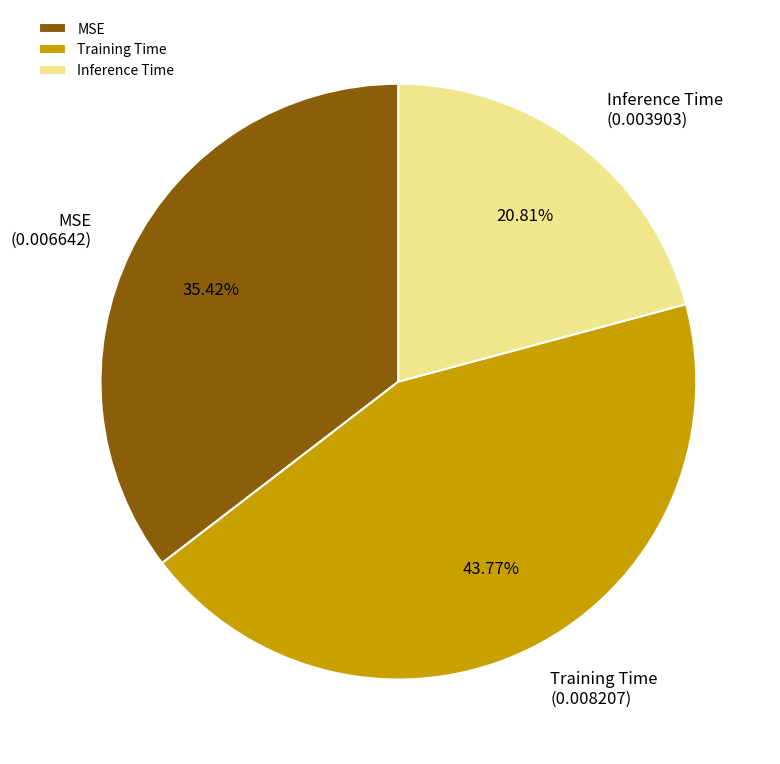

What percentage is the MSE slice, to the nearest percent?

35%